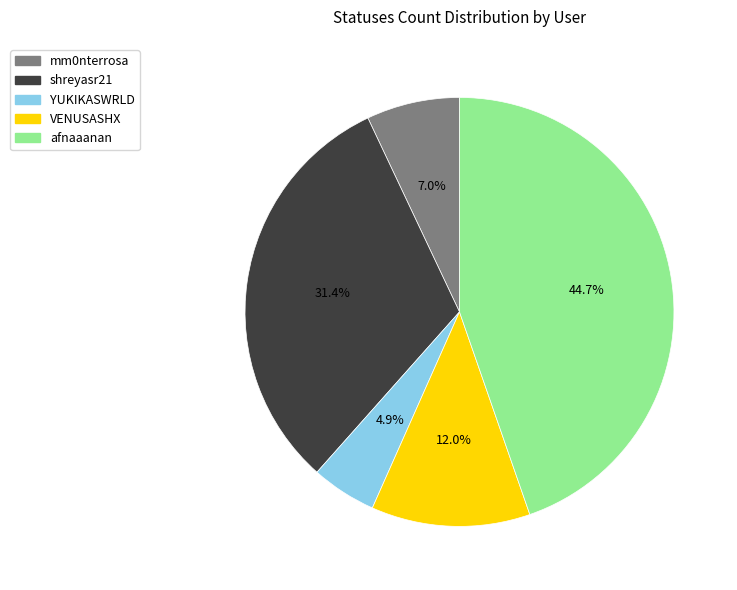

Between afnaaanan and VENUSASHX, which is larger?

afnaaanan